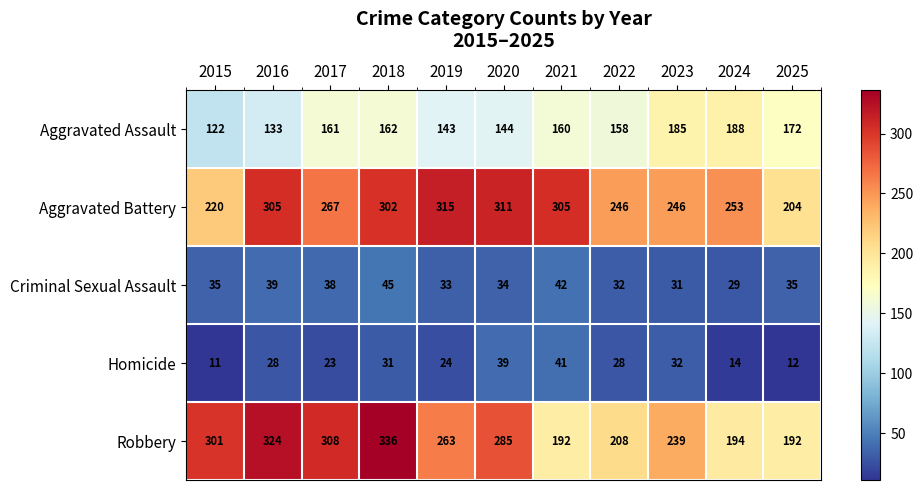

What is the smallest value displayed?

11